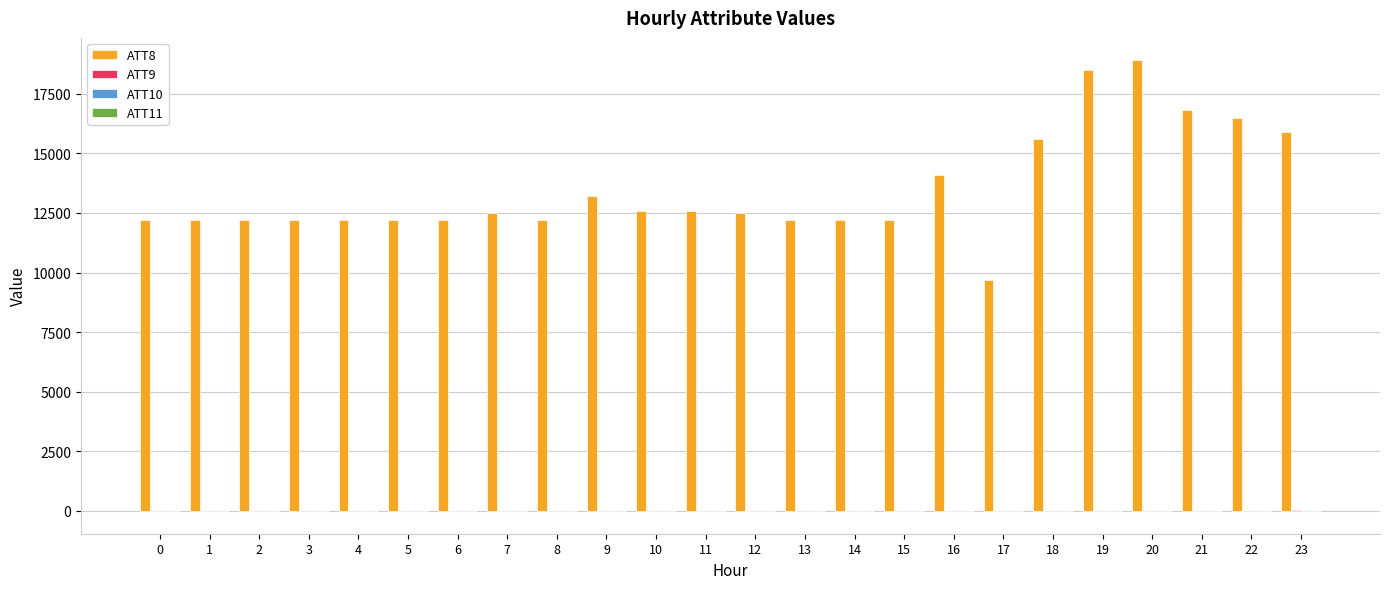

Which series has the widest spread of values?

ATT8